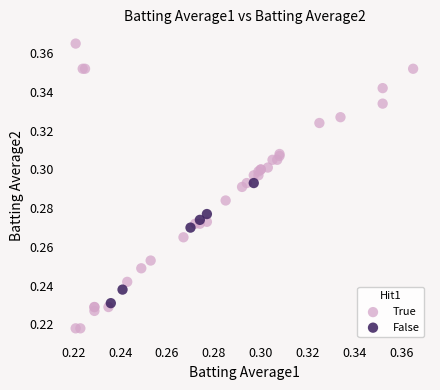

Which series contains the lowest Y value?

True